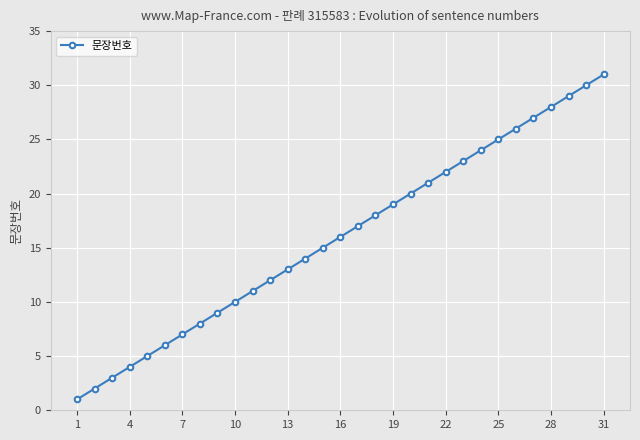

What is the greatest value displayed?

31